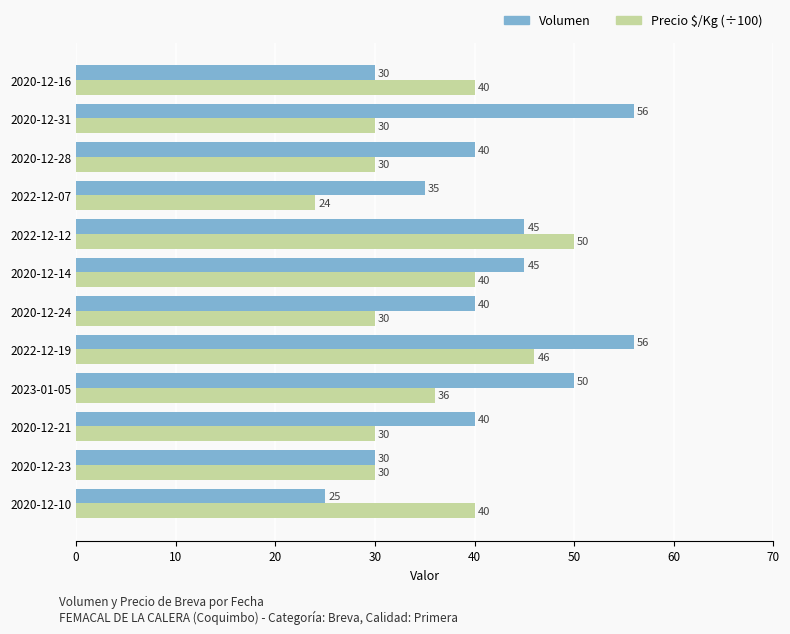

The value of Volumen at 2020-12-21 is 57. True or false?

False